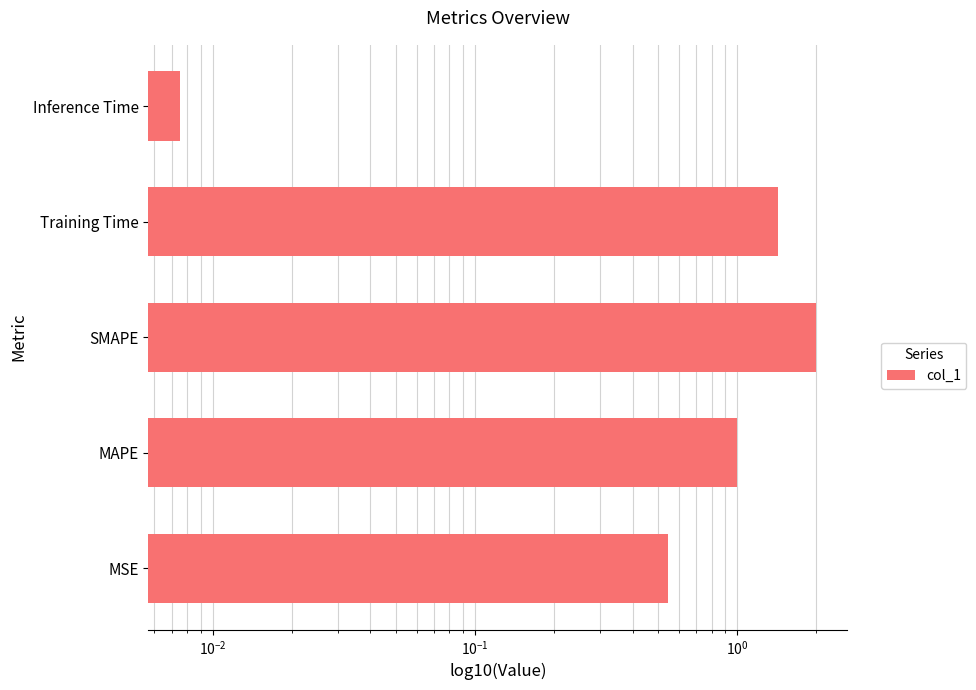

True or false: the data shows 0.0 at Inference Time.

False